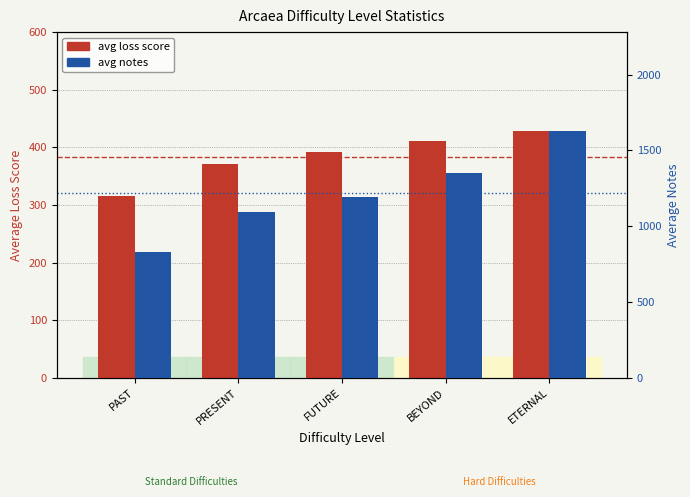

Reading right to left, extract all data points from this chart.

avg loss score: ETERNAL=428.6	BEYOND=410.3	FUTURE=392.4	PRESENT=372.0	PAST=315.1
avg notes: ETERNAL=1629.1	BEYOND=1354.4	FUTURE=1194.8	PRESENT=1093.6	PAST=828.7